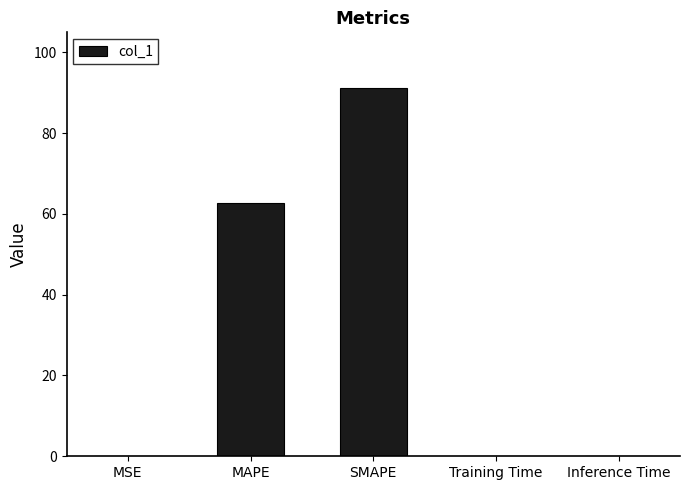

At which category does the chart reach its peak across all series?

SMAPE